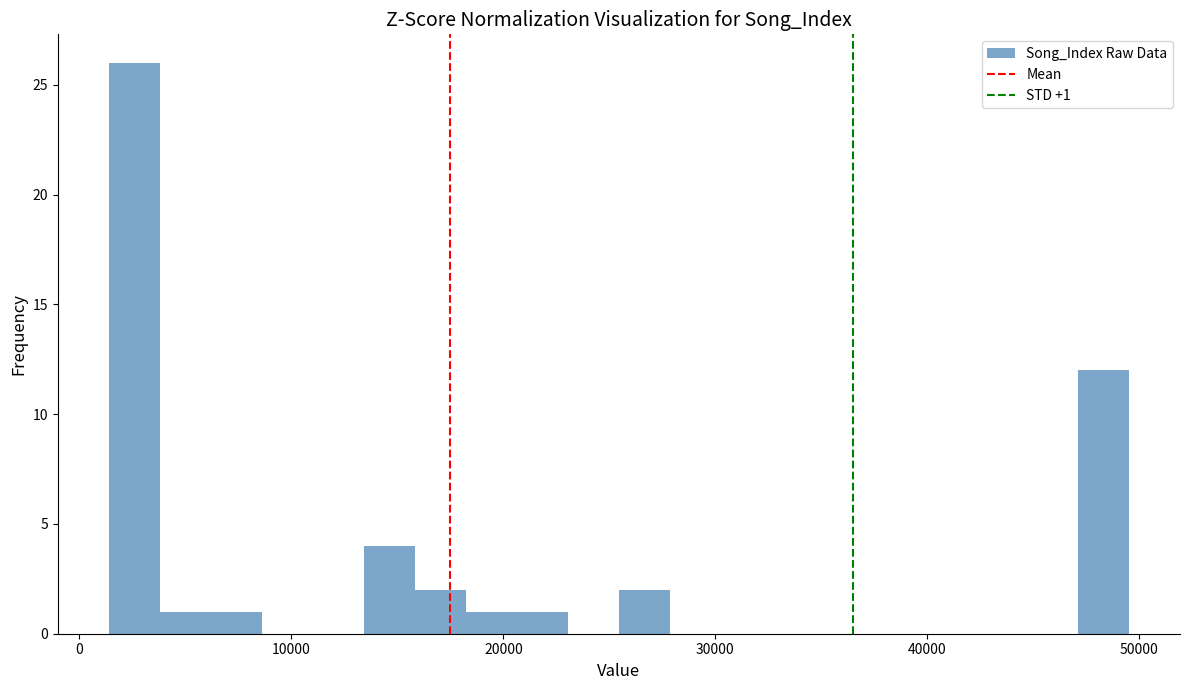

Read against the x-axis, roughly where is the centre of the tallest bar?

3000